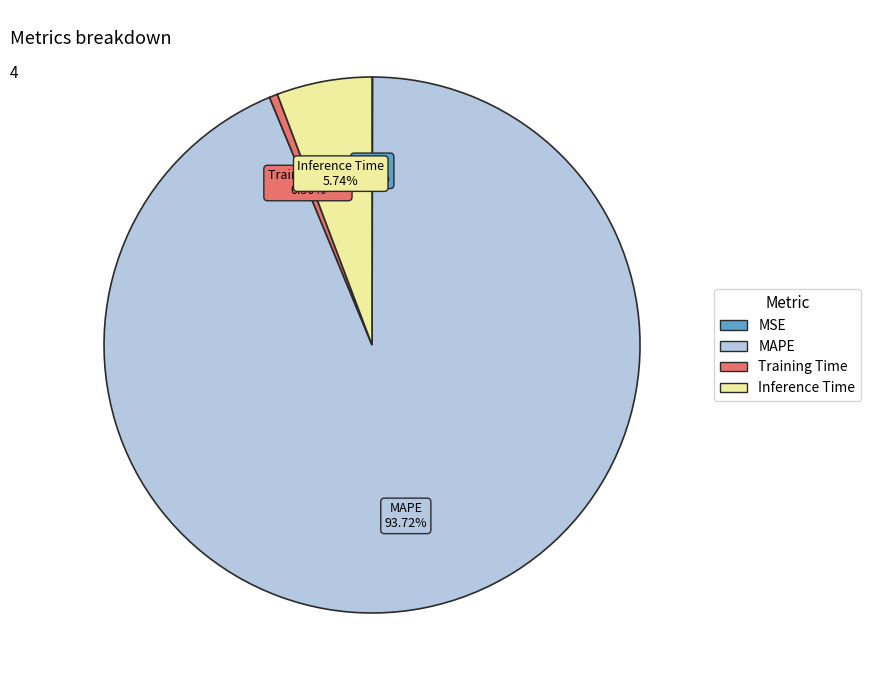

Which category has the biggest portion of the pie?

MAPE